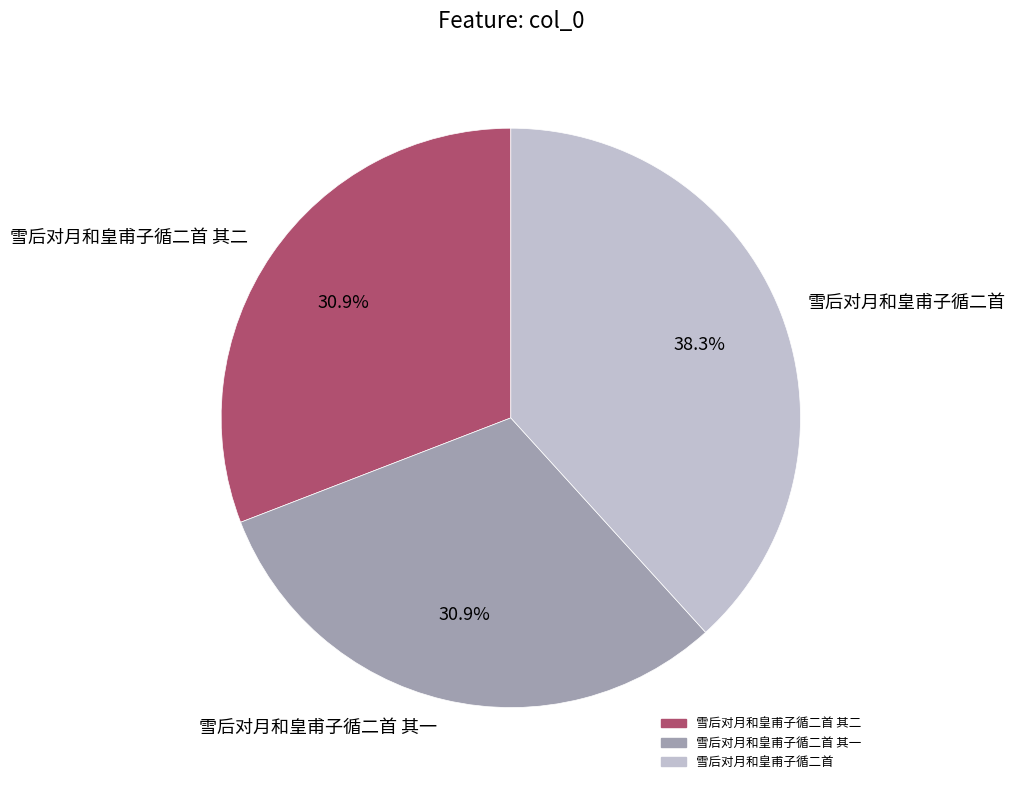

Is 雪后对月和皇甫子循二首 the majority of the pie?

No